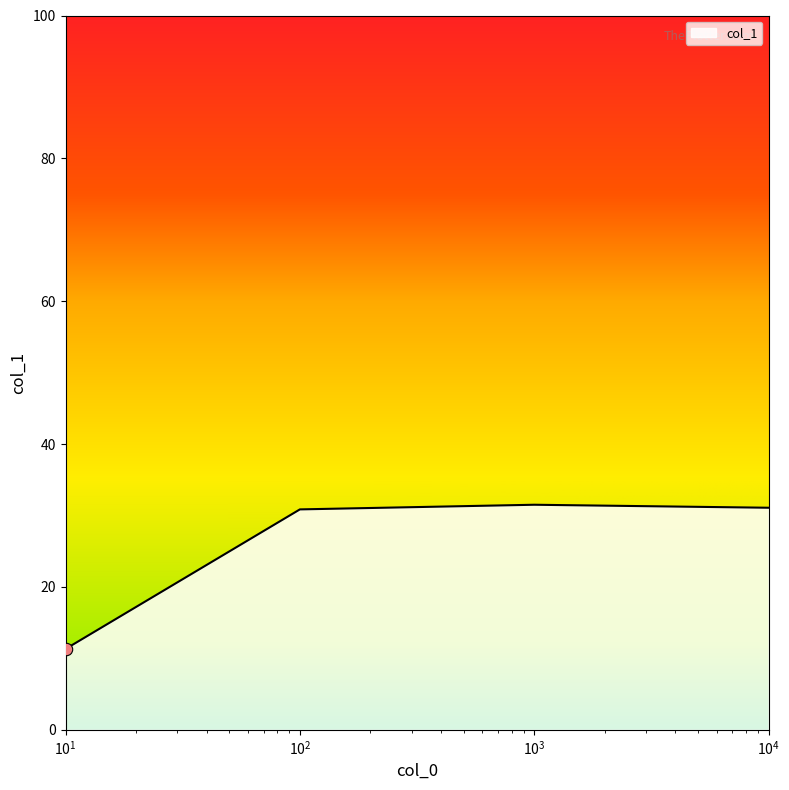

What is the smallest value displayed?

11.3